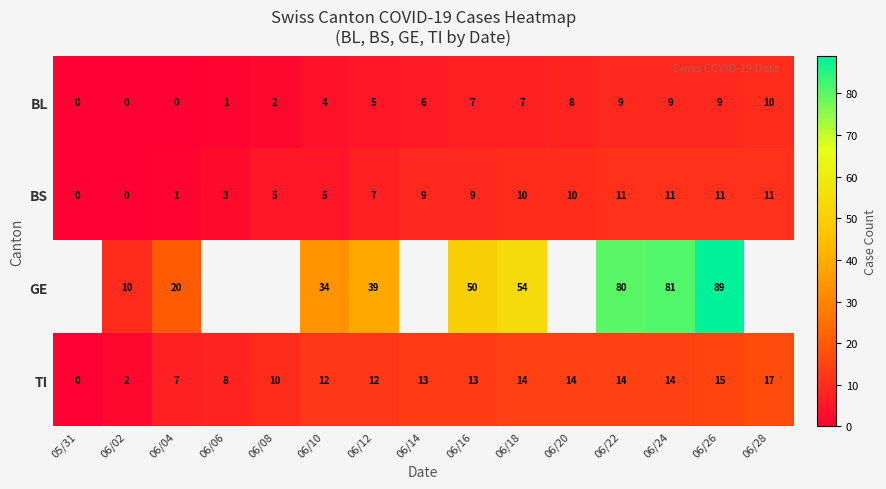

At which category is the sum across all series the highest?

06/26